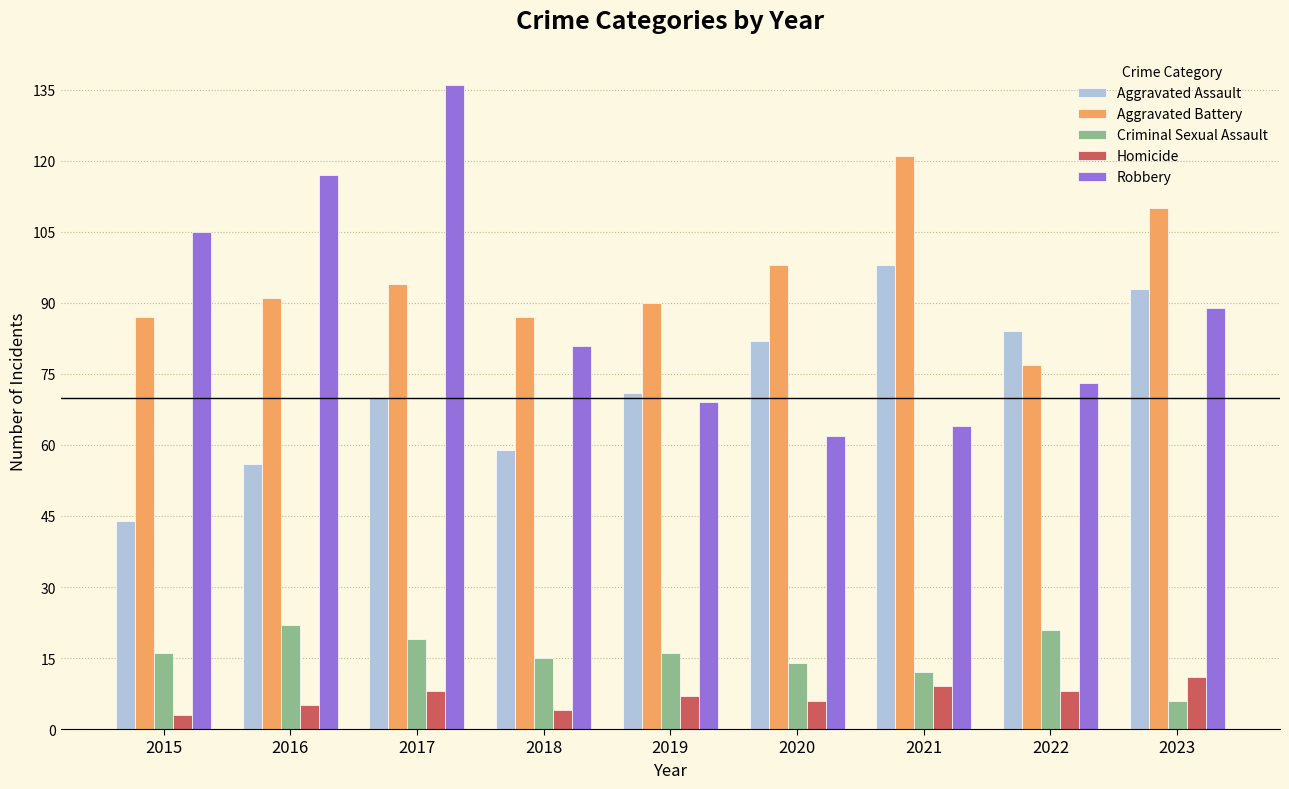

What is the highest value of the Aggravated Battery series?

121